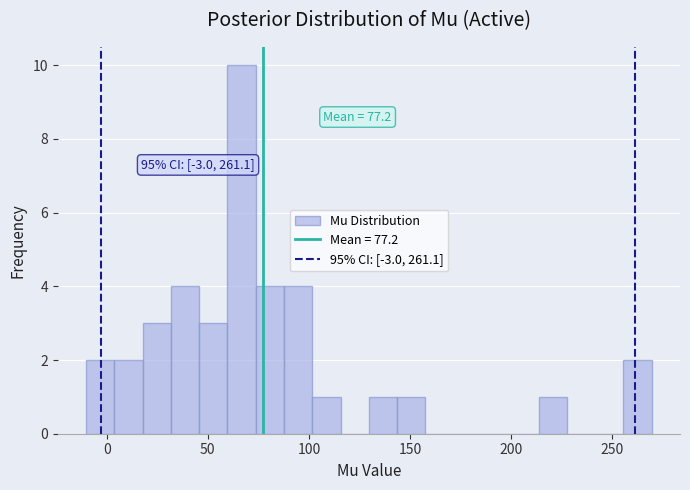

Around what value on the x-axis is the tallest bar? Give the approximate position of its centre, as read against the axis.

65